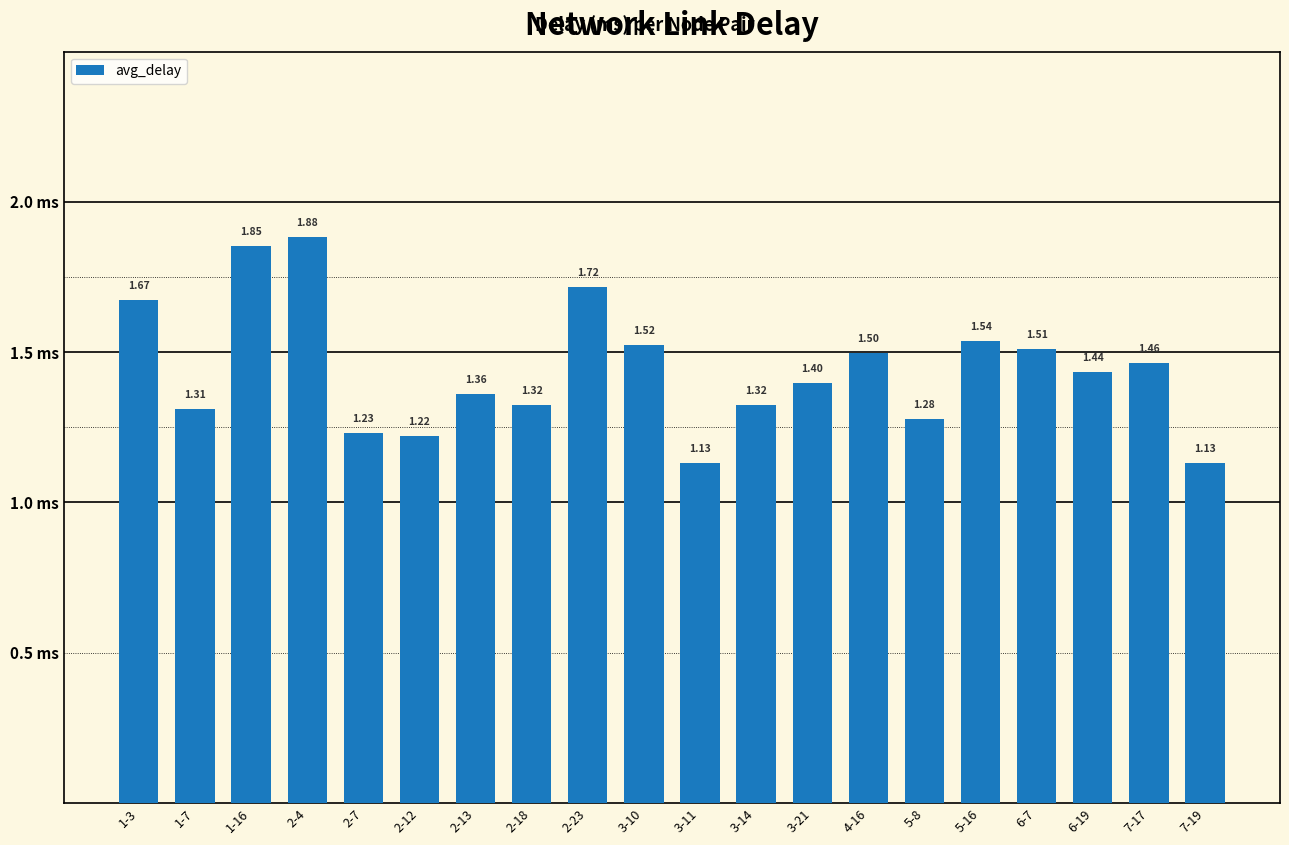

What is the label of the 16th bar from the right?

2-7